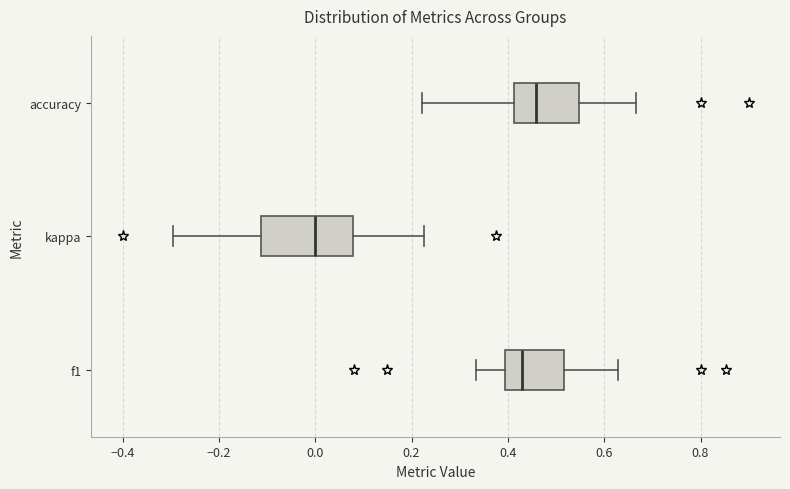

Which box has the furthest to the right median line?

accuracy